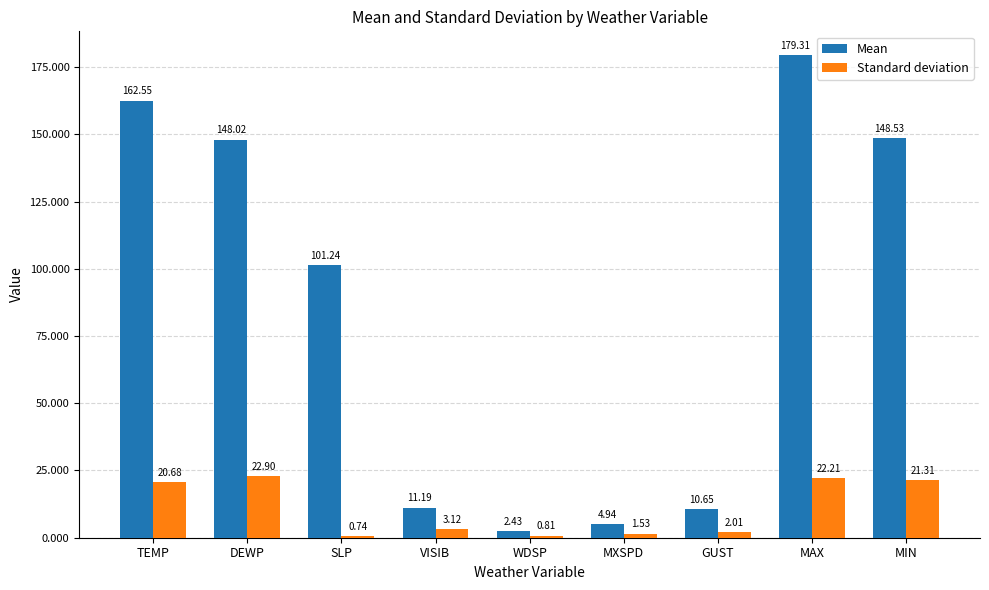

Where does the Mean series first go above 101?

TEMP